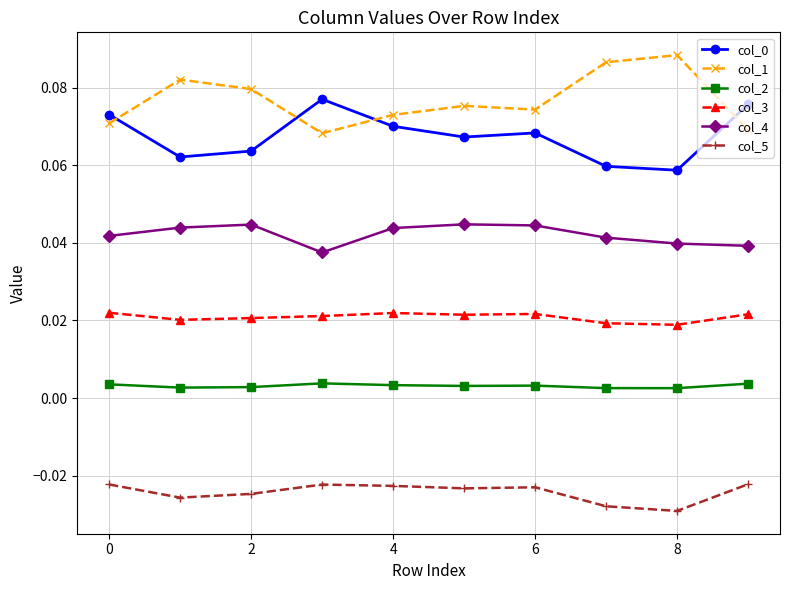

Which series has the largest total across all categories?

col_1